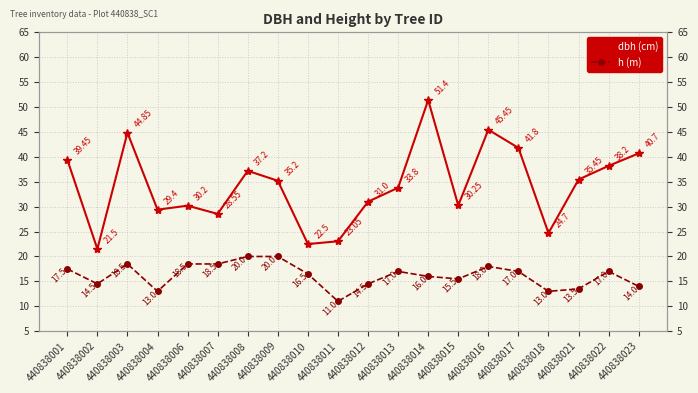

True or false: dbh (cm) and h (m) cross at least once.

False